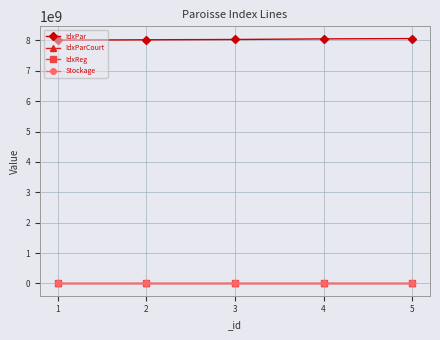

True or false: IdxParCourt has more than 2 points higher than both neighbors.

False